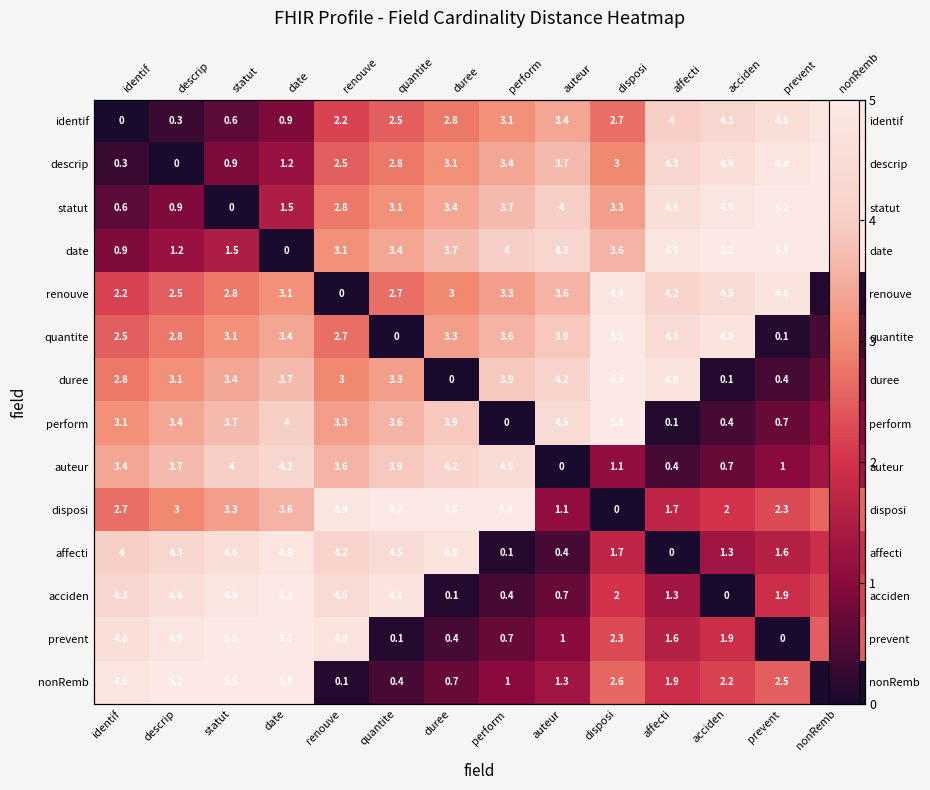

List the series in order of their peak value, lowest first.

auteur, identif, renouve, affecti, descrip, quantite, acciden, statut, duree, prevent, date, perform, disposi, nonRemb